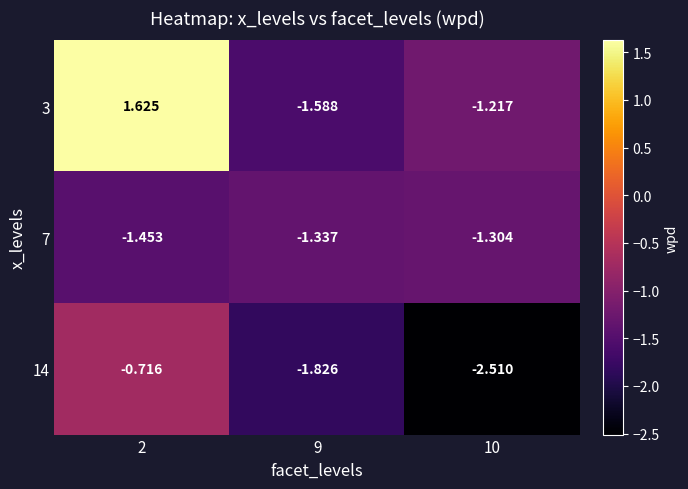

The 14 series shows -0.7 at 2. True or false?

True